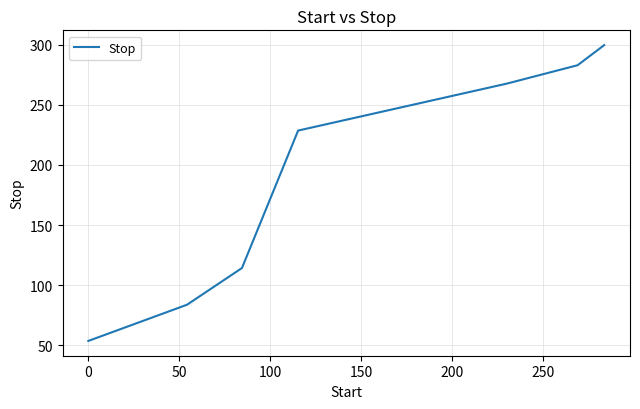

What is the difference between the maximum and minimum values?

246.0